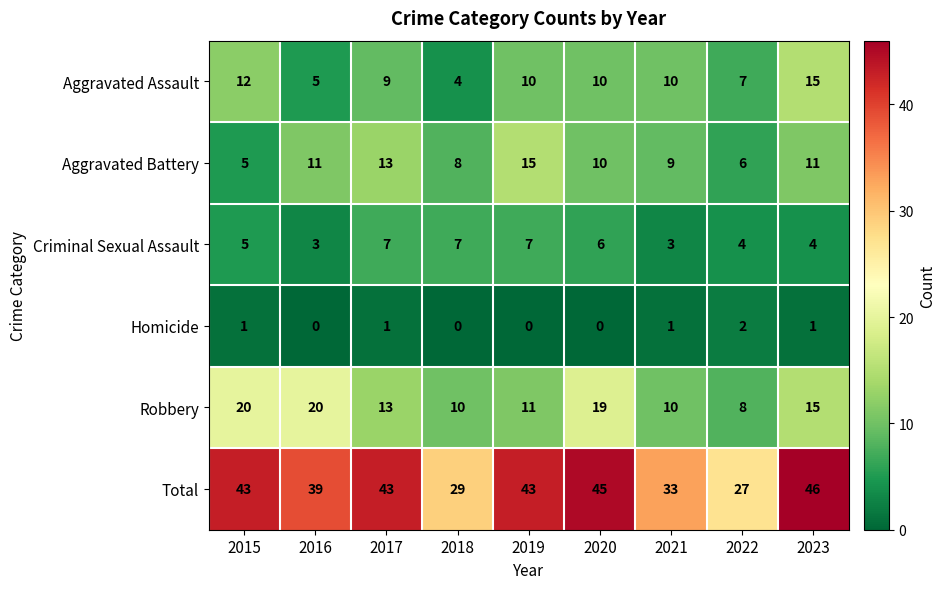

Which series has the largest range (max minus min)?

Total